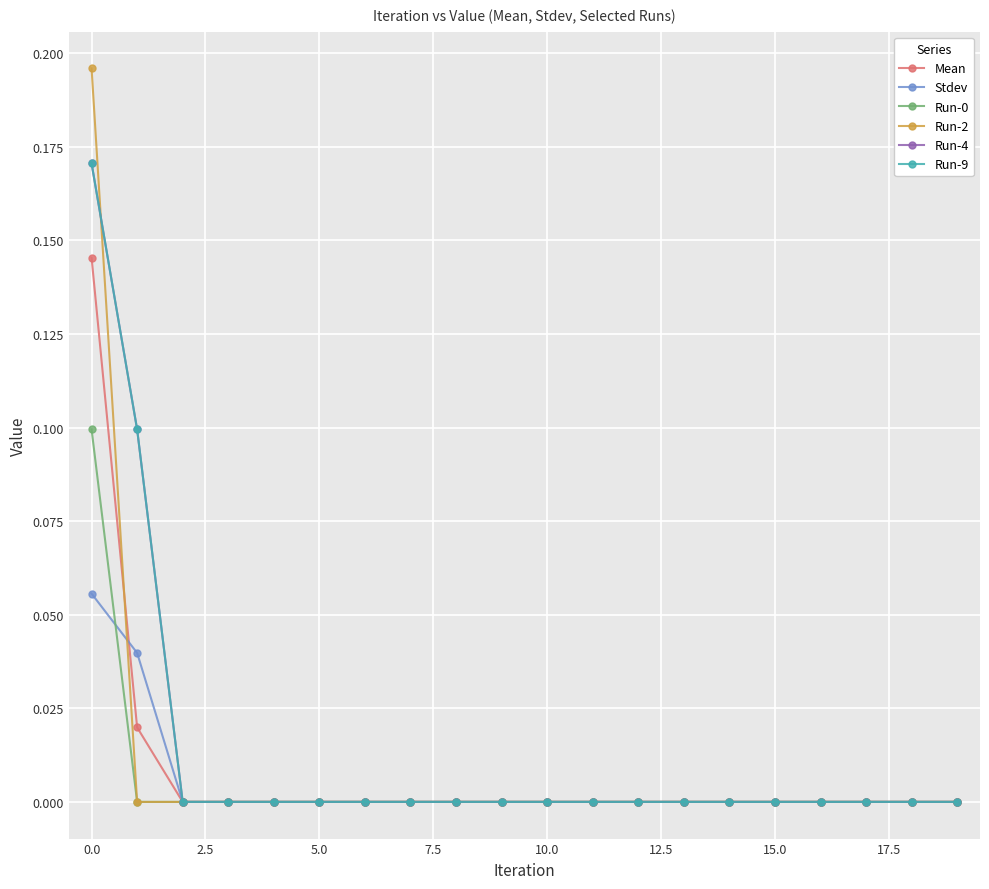

Is this an area chart (filled region under the line)?

No